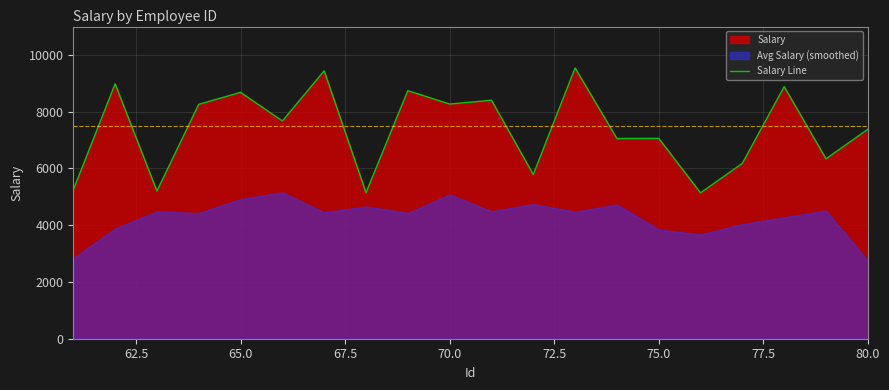

What is the difference between the maximum and minimum values?

4403